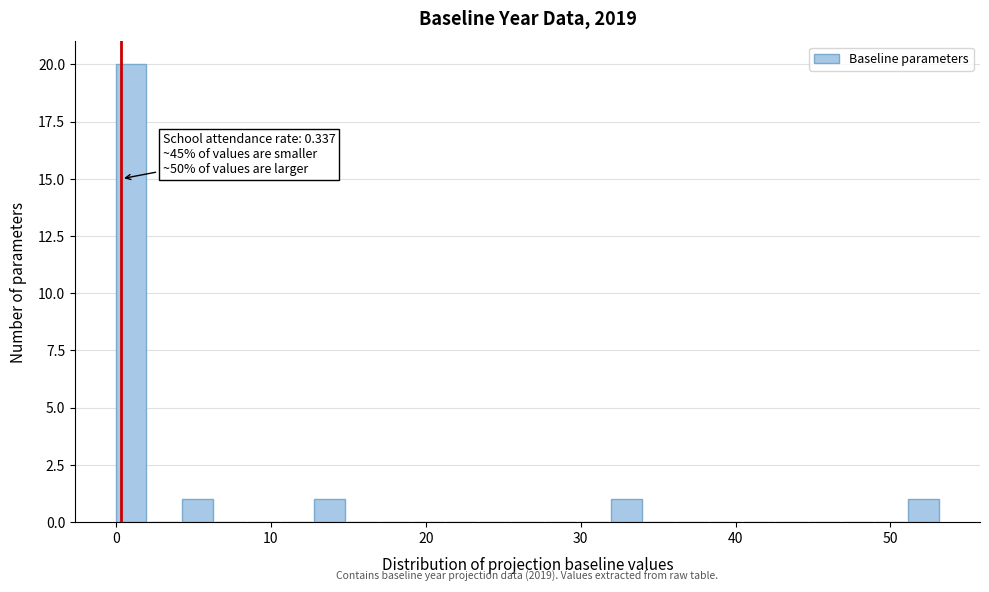

Around what value on the x-axis is the tallest bar? Give the approximate position of its centre, as read against the axis.

1